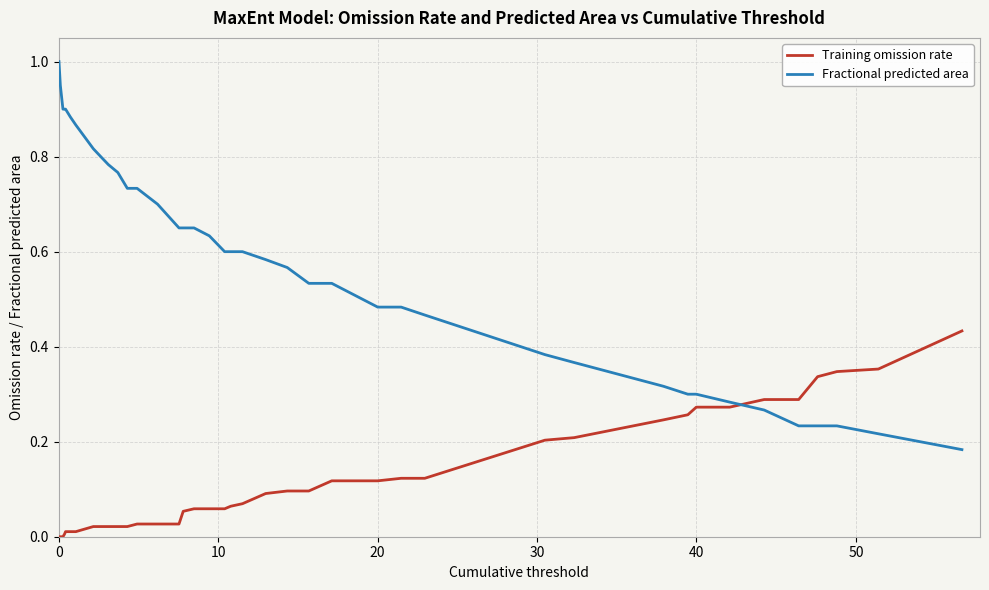

How many times do Fractional predicted area and Training omission rate cross each other?

1